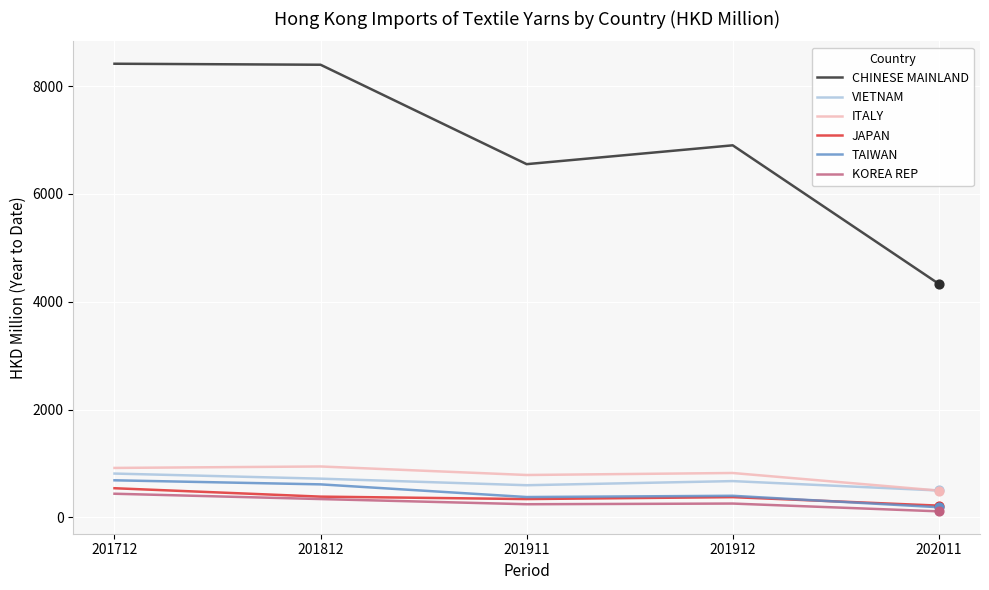

What is the total value across all series at 201911?

8900.3